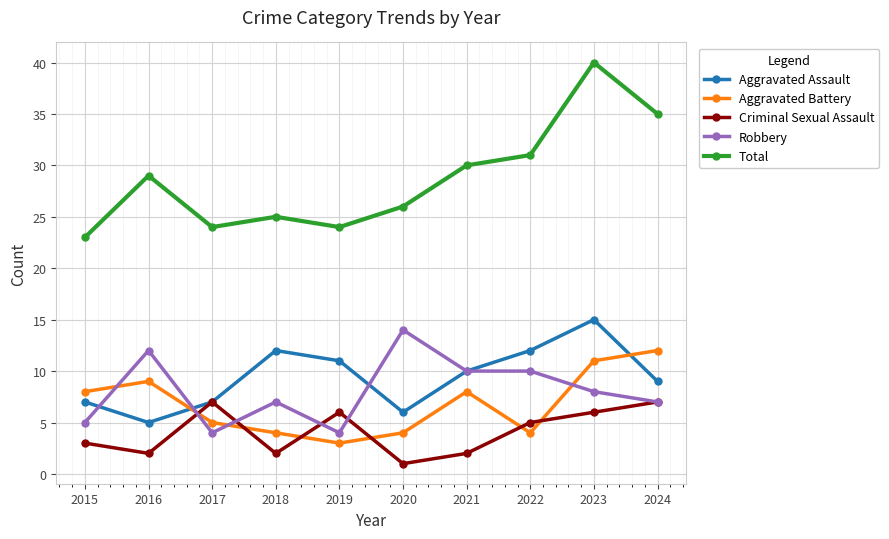

Which series has the largest total across all categories?

Total